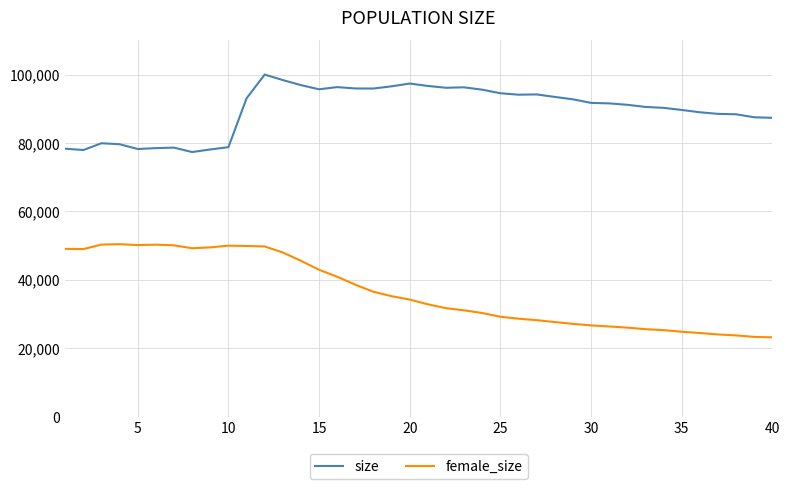

Which series has the largest total across all categories?

size